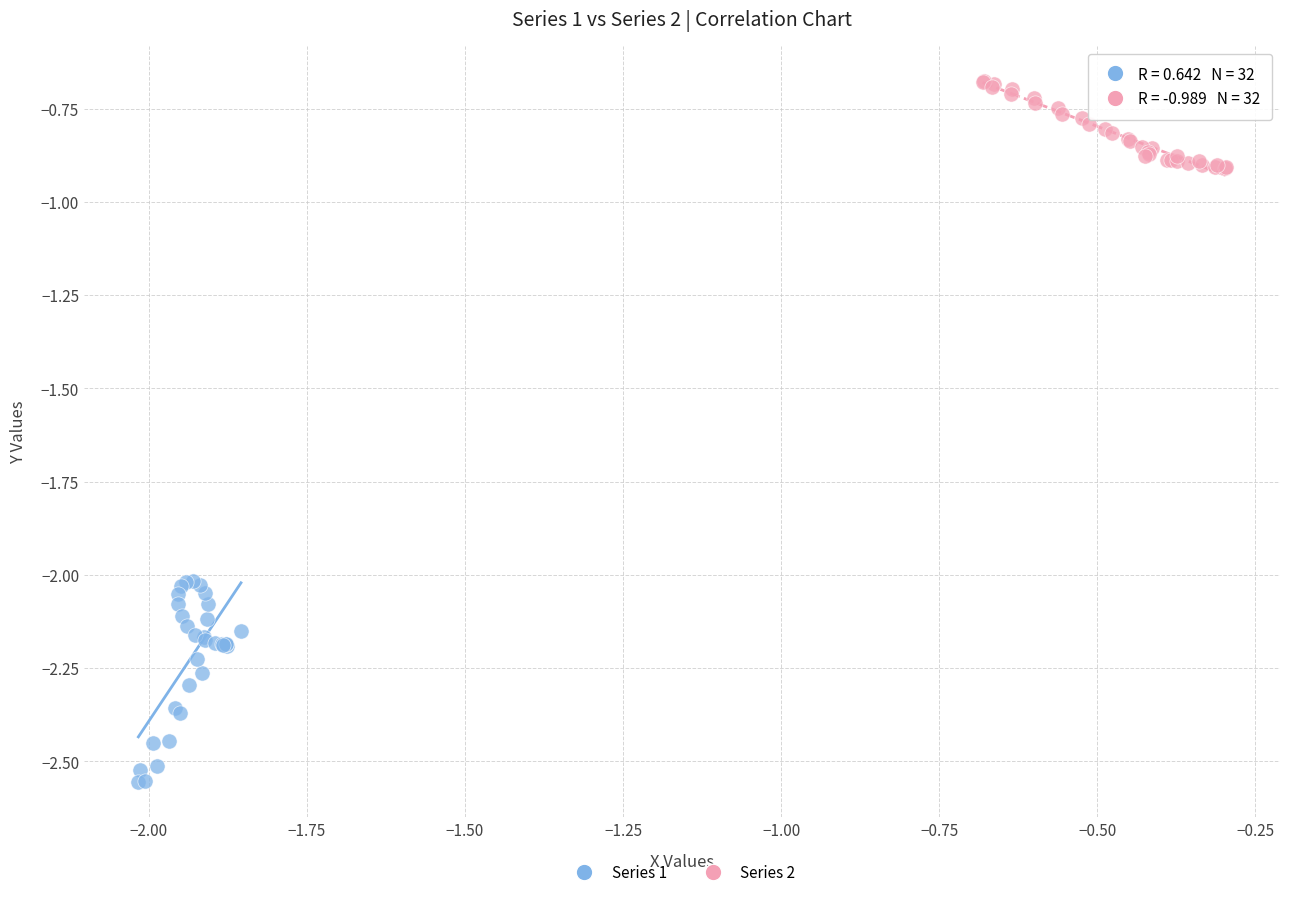

Which series reaches the maximum Y coordinate?

Series 2